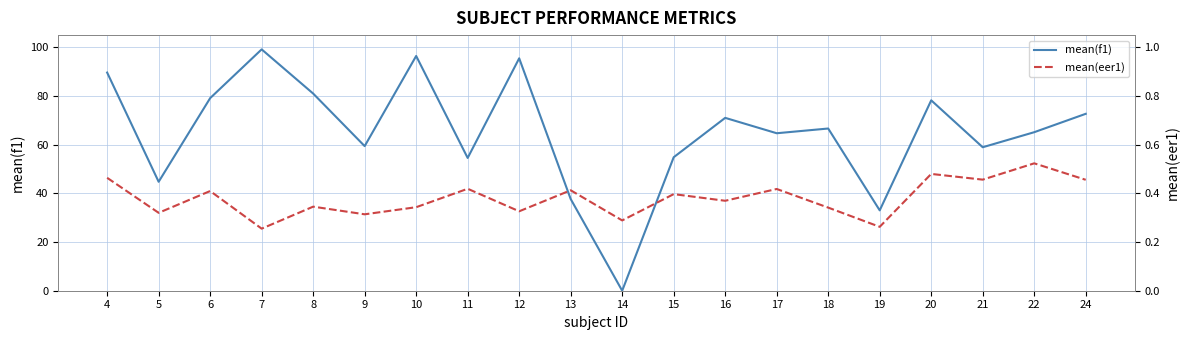

In mean(eer1), how many points are lower than both neighbors (excluding endpoints)?

8